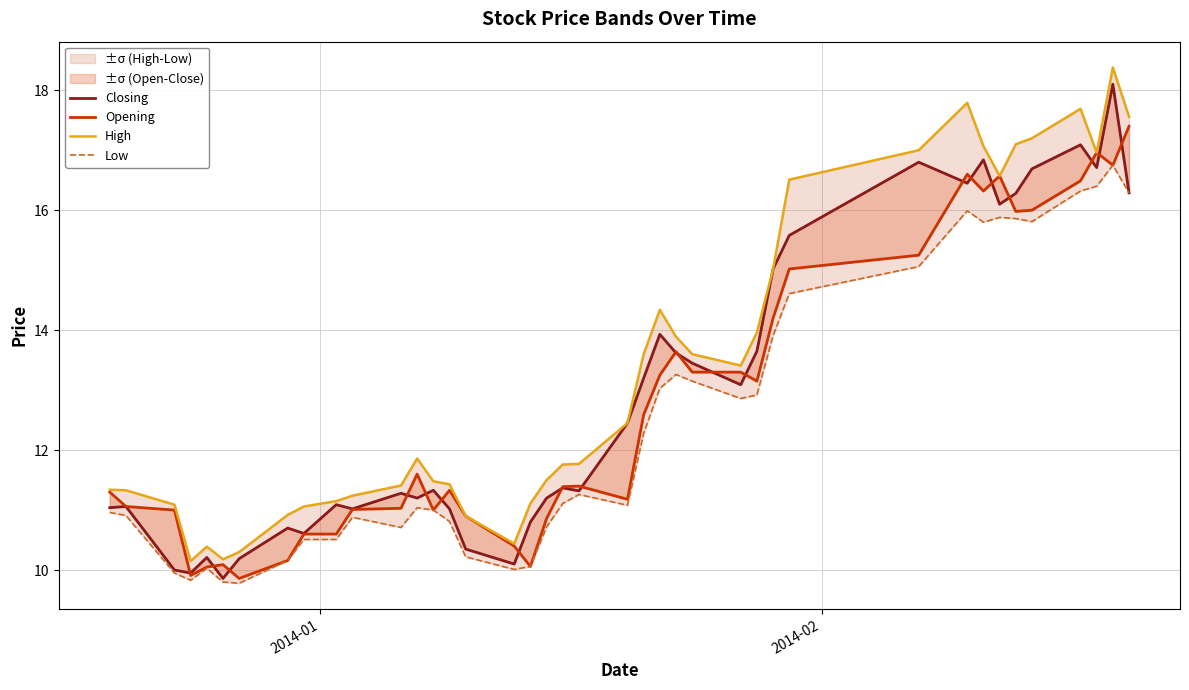

What is the greatest value displayed?

18.4